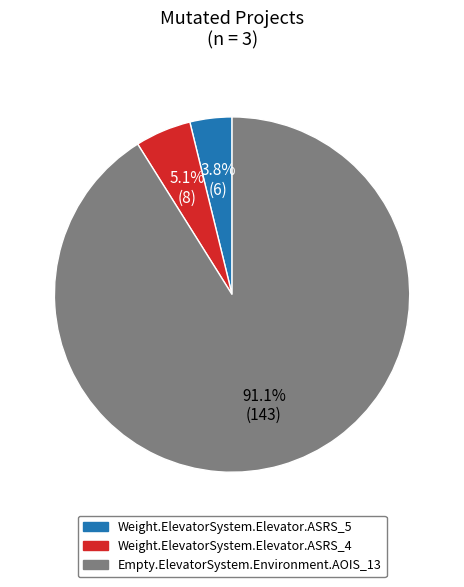

How many segments does this pie chart have?

3